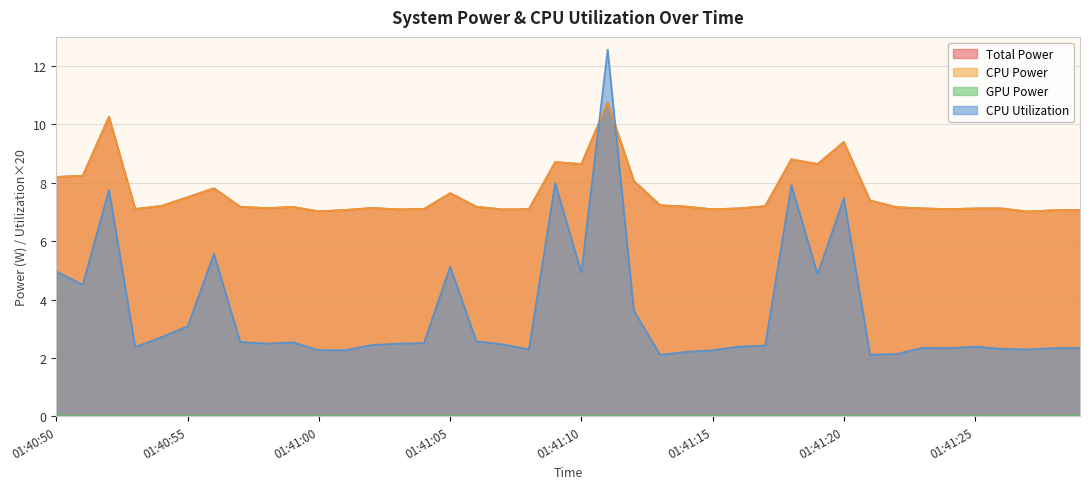

Rank the series by their maximum value, from highest to lowest.

CPU Utilization, Total Power, CPU Power